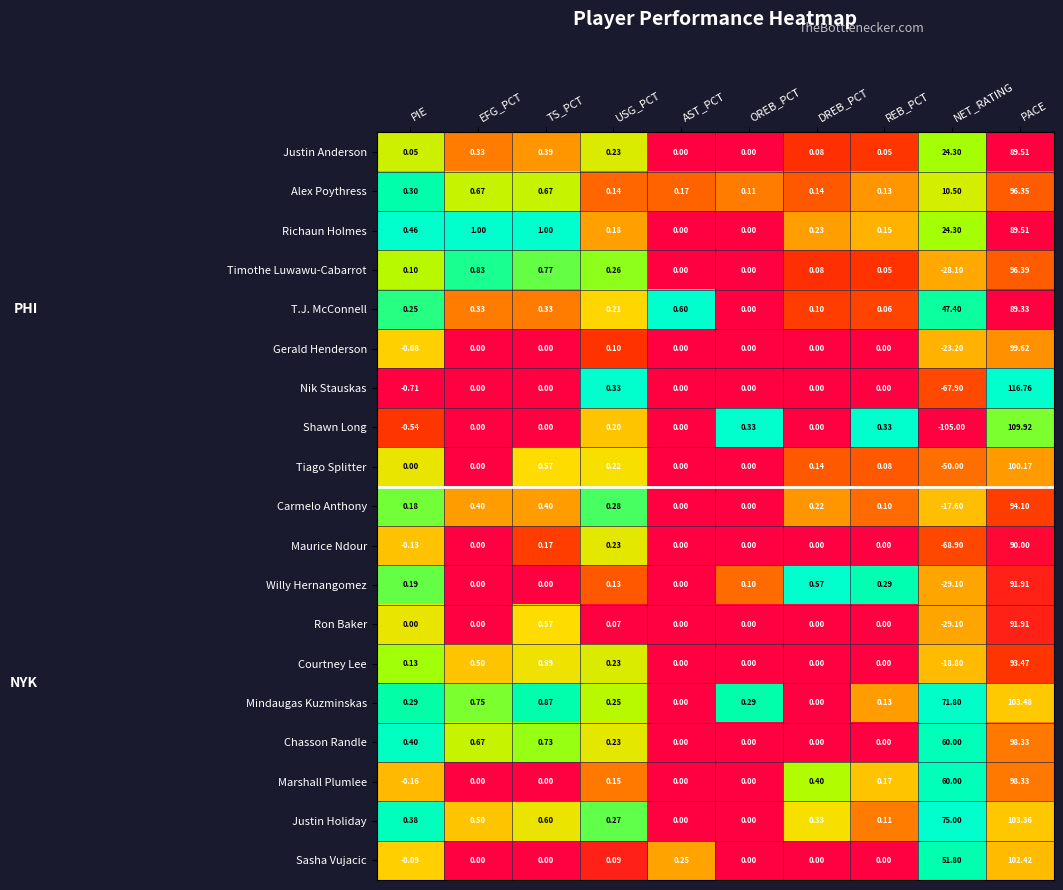

Which label corresponds to the largest value in the chart?

PACE